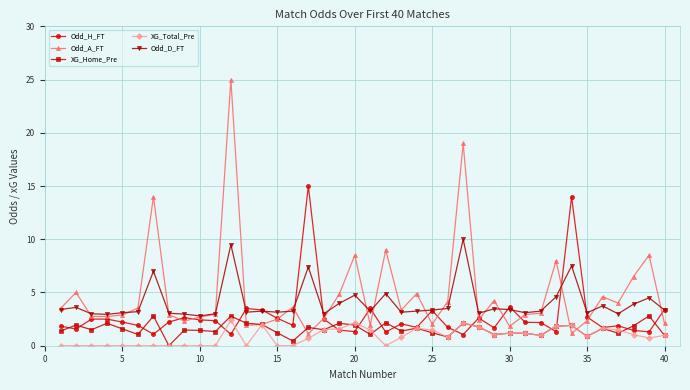

What are all the series names shown in the legend?

Odd_H_FT, Odd_A_FT, XG_Home_Pre, XG_Total_Pre, Odd_D_FT